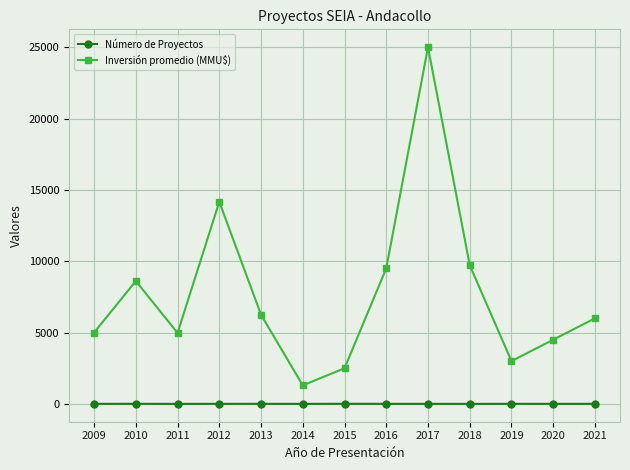

True or false: Número de Proyectos and Inversión promedio (MMU$) intersect in this chart.

False